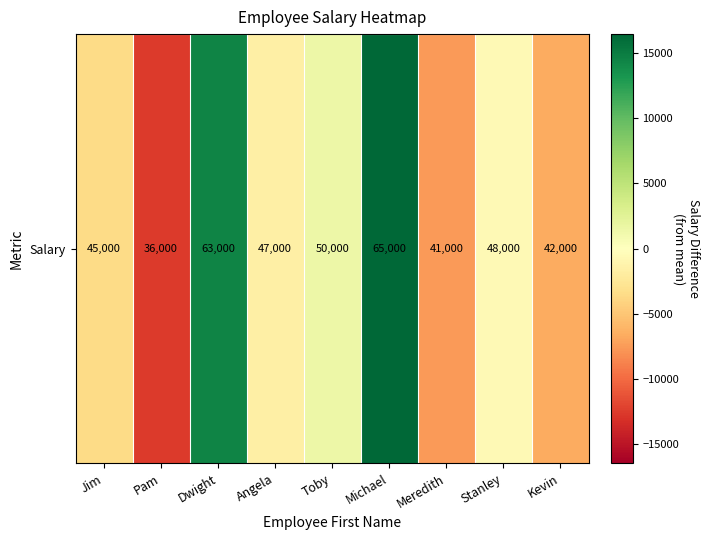

List the labels in order of value, smallest first.

Pam, Meredith, Kevin, Jim, Angela, Stanley, Toby, Dwight, Michael